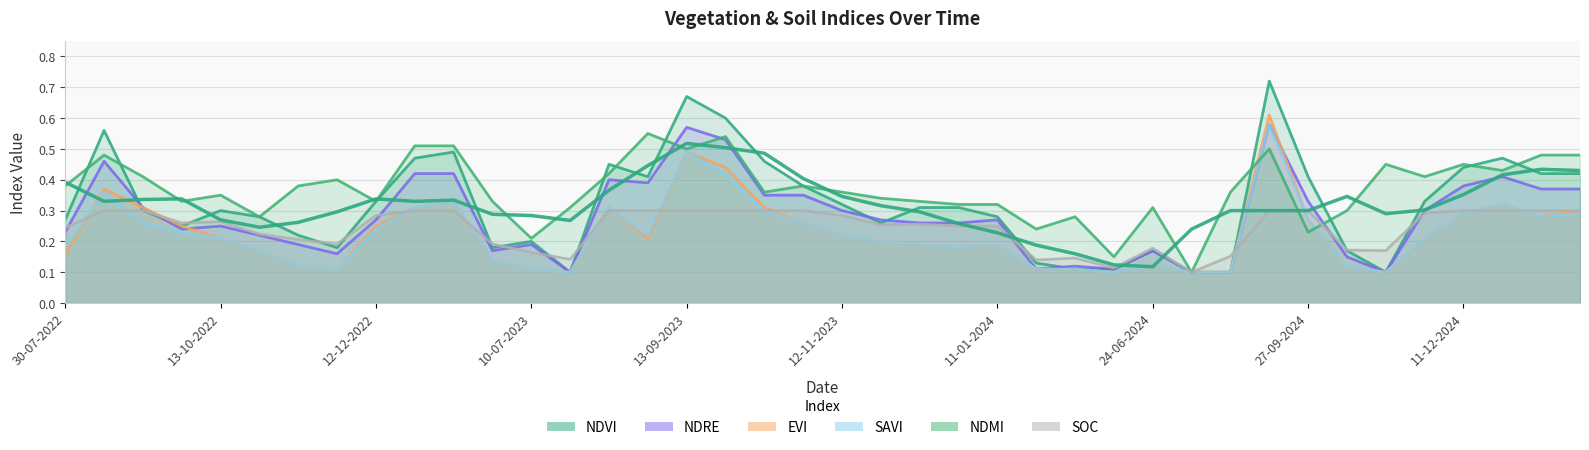

What is the difference between the maximum and minimum values in the soc series?

0.2